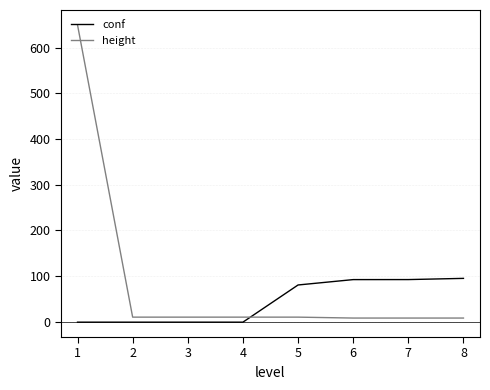

What is the difference between the second highest and second lowest values in the height series?

2.0